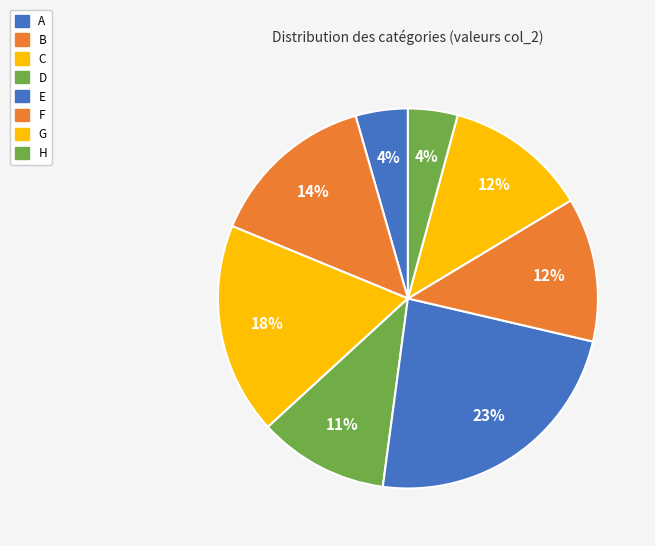

Rank the categories by value from highest to lowest.

E, C, B, F, G, D, A, H